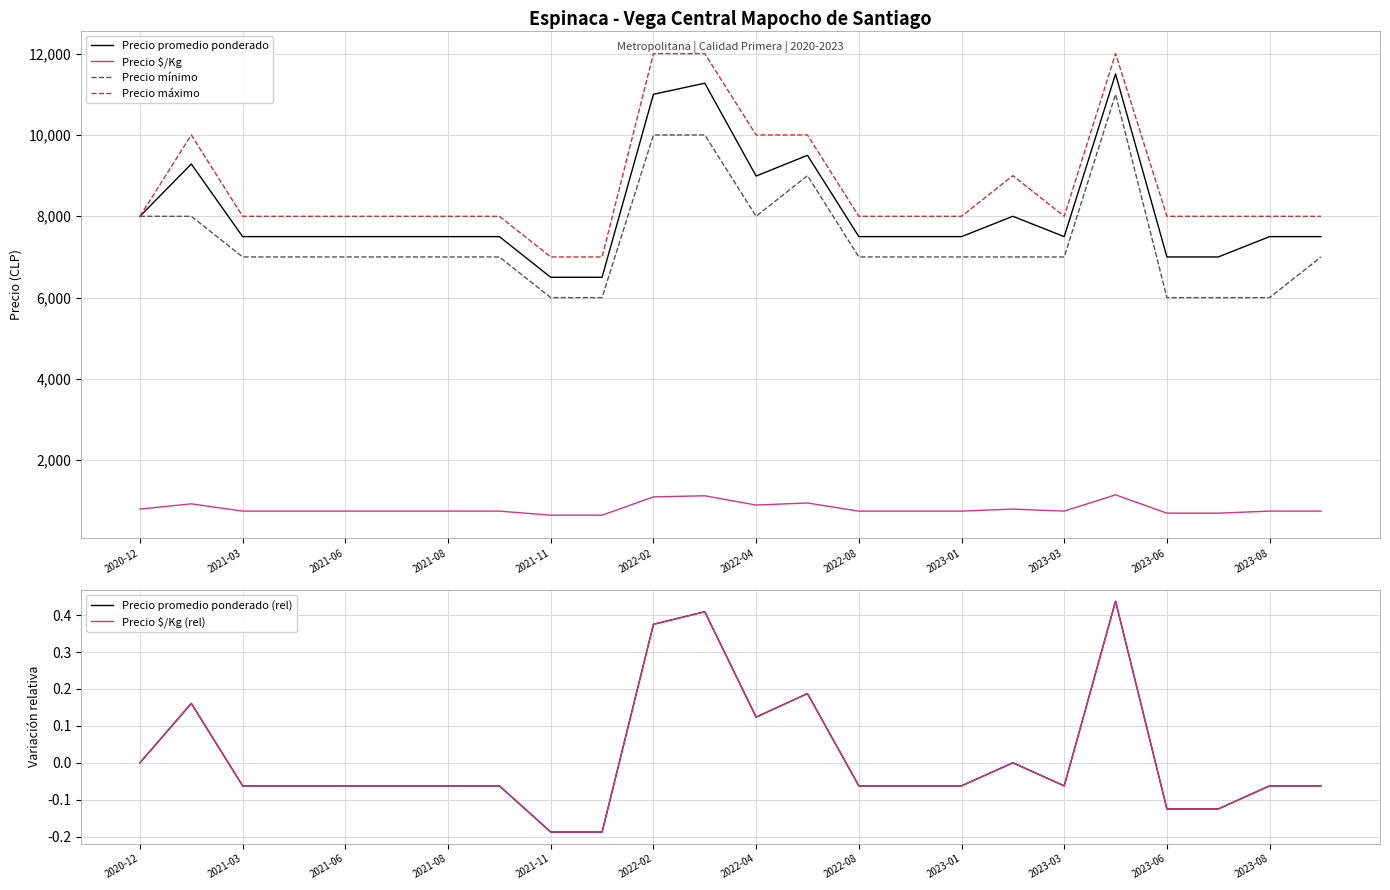

What is the minimum value for Precio mínimo?

6000